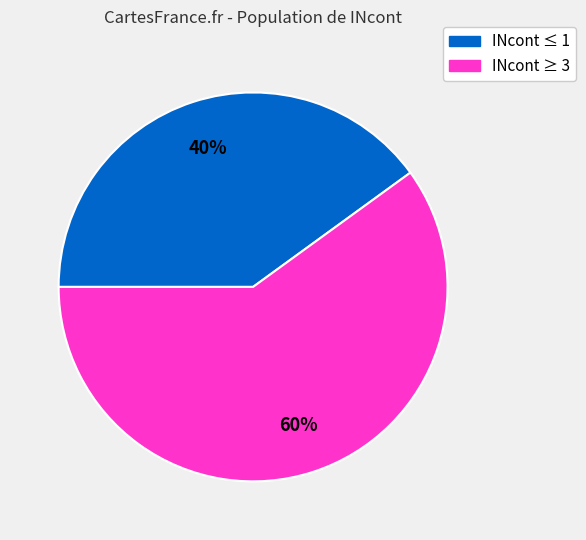

Is there any slice that represents more than half of the pie?

Yes